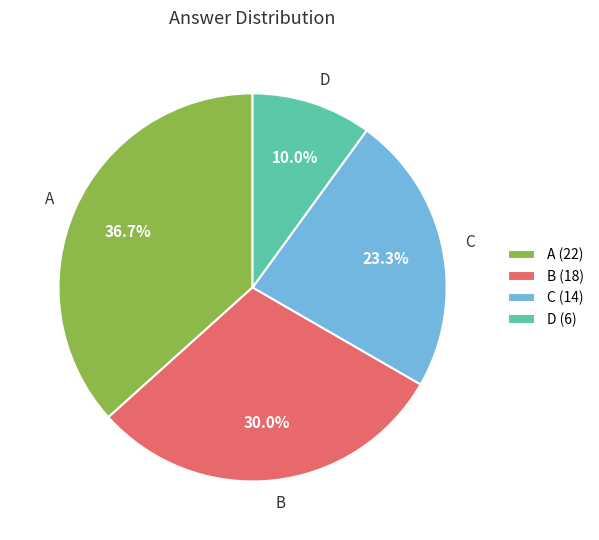

Approximately how many times larger is the value at A compared to D?

3.7